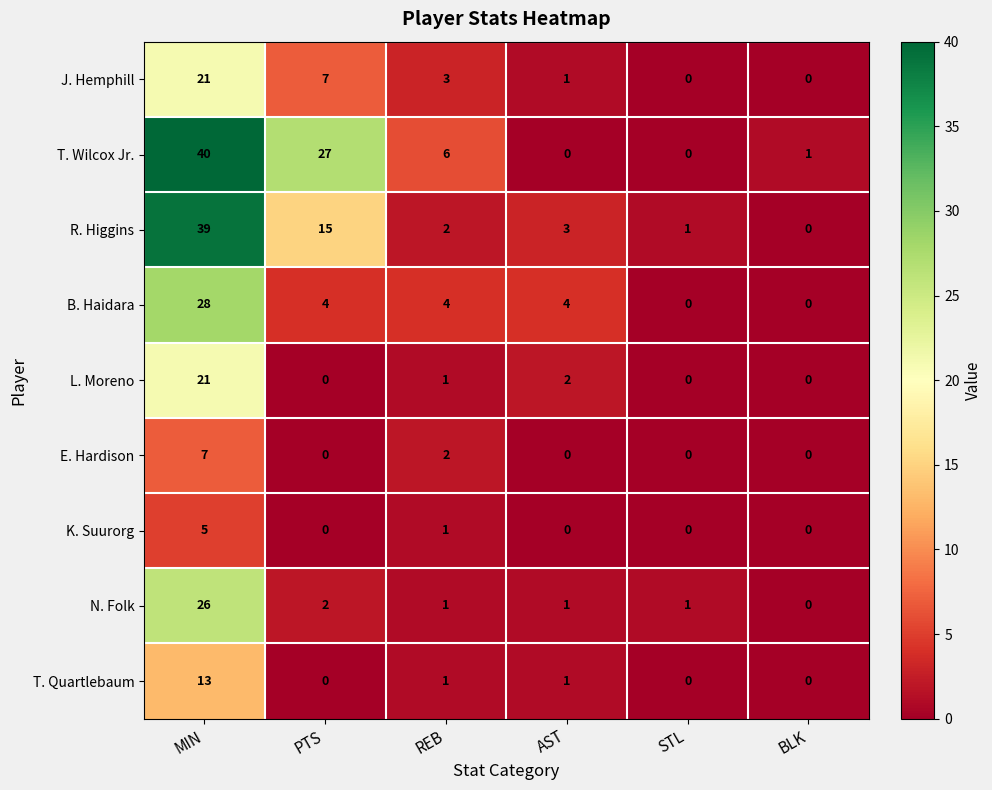

Where is R. Higgins nearest to the value 19?

PTS